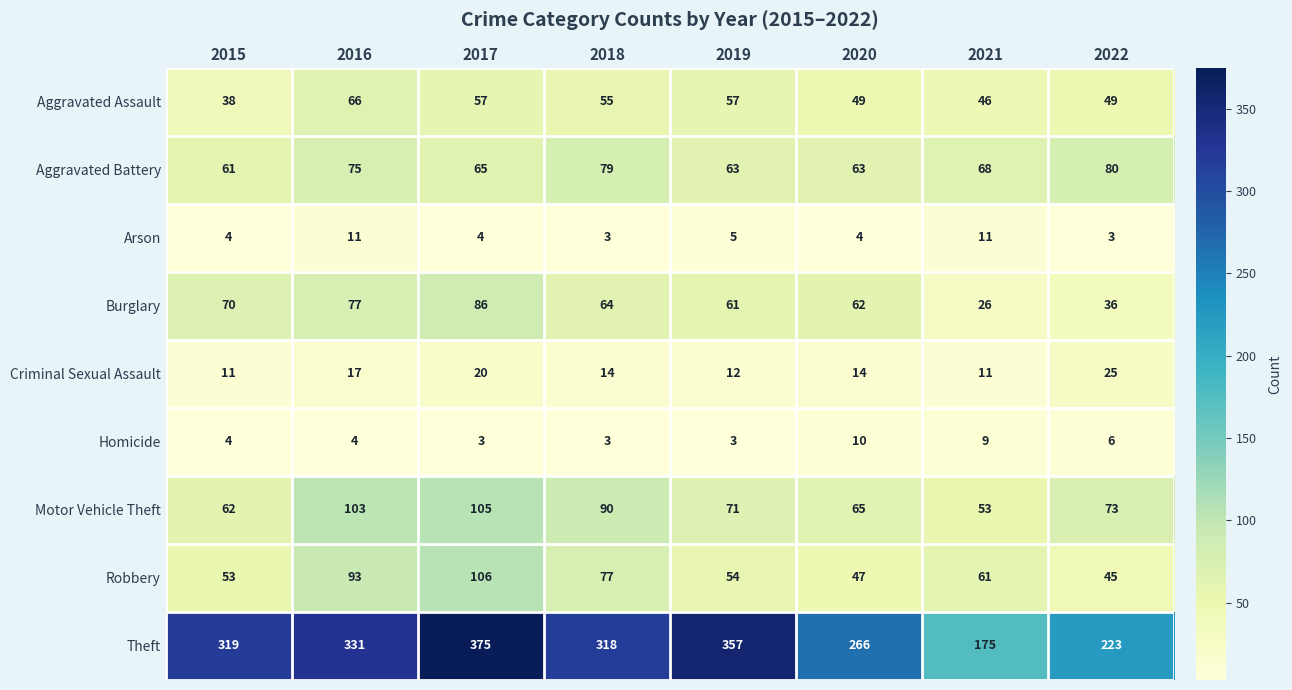

How many distinct data groups are displayed?

9